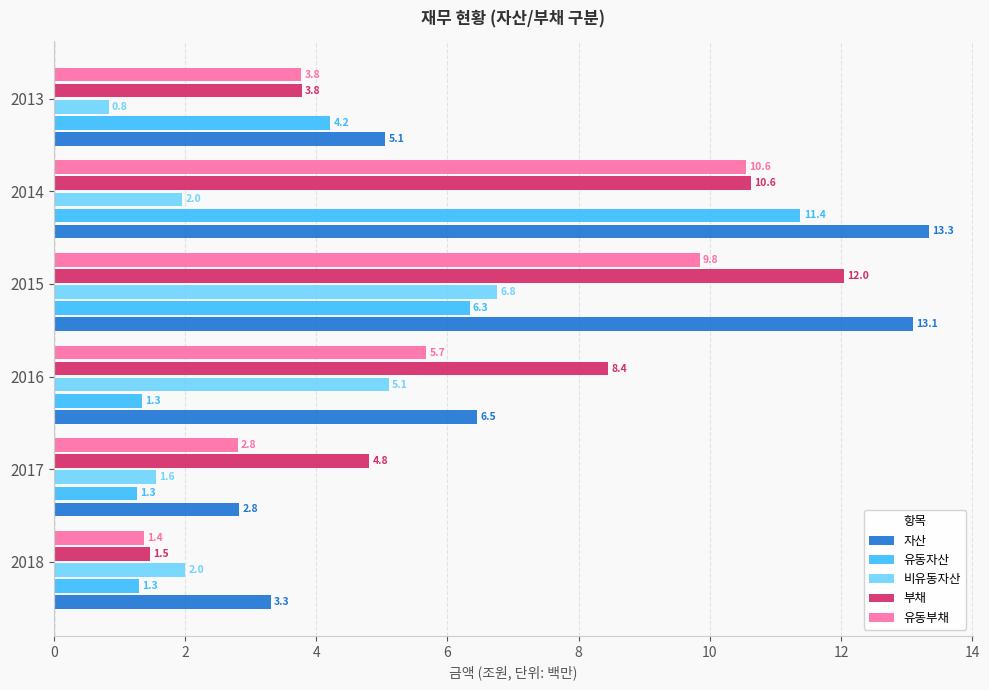

Rank the series by their maximum value, from highest to lowest.

자산, 부채, 유동자산, 유동부채, 비유동자산